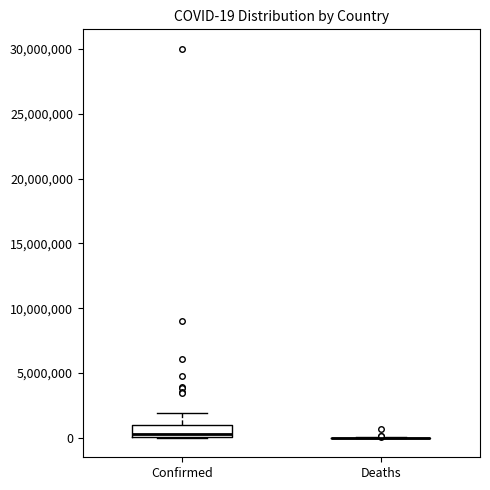

Which box is the tallest, from its lower edge to its upper edge?

Confirmed